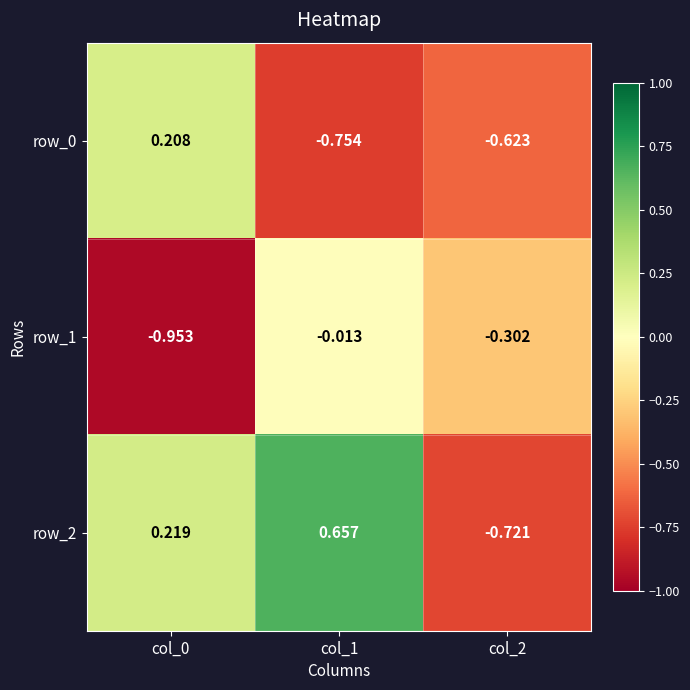

What is the minimum value shown in the chart?

-1.0